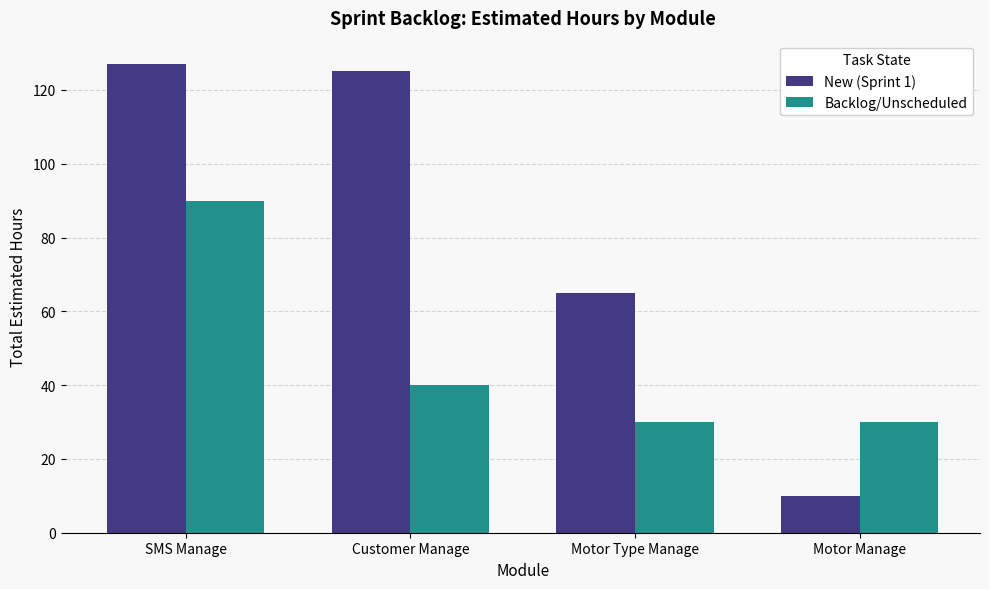

At which label is Backlog/Unscheduled closest to 60?

Customer Manage